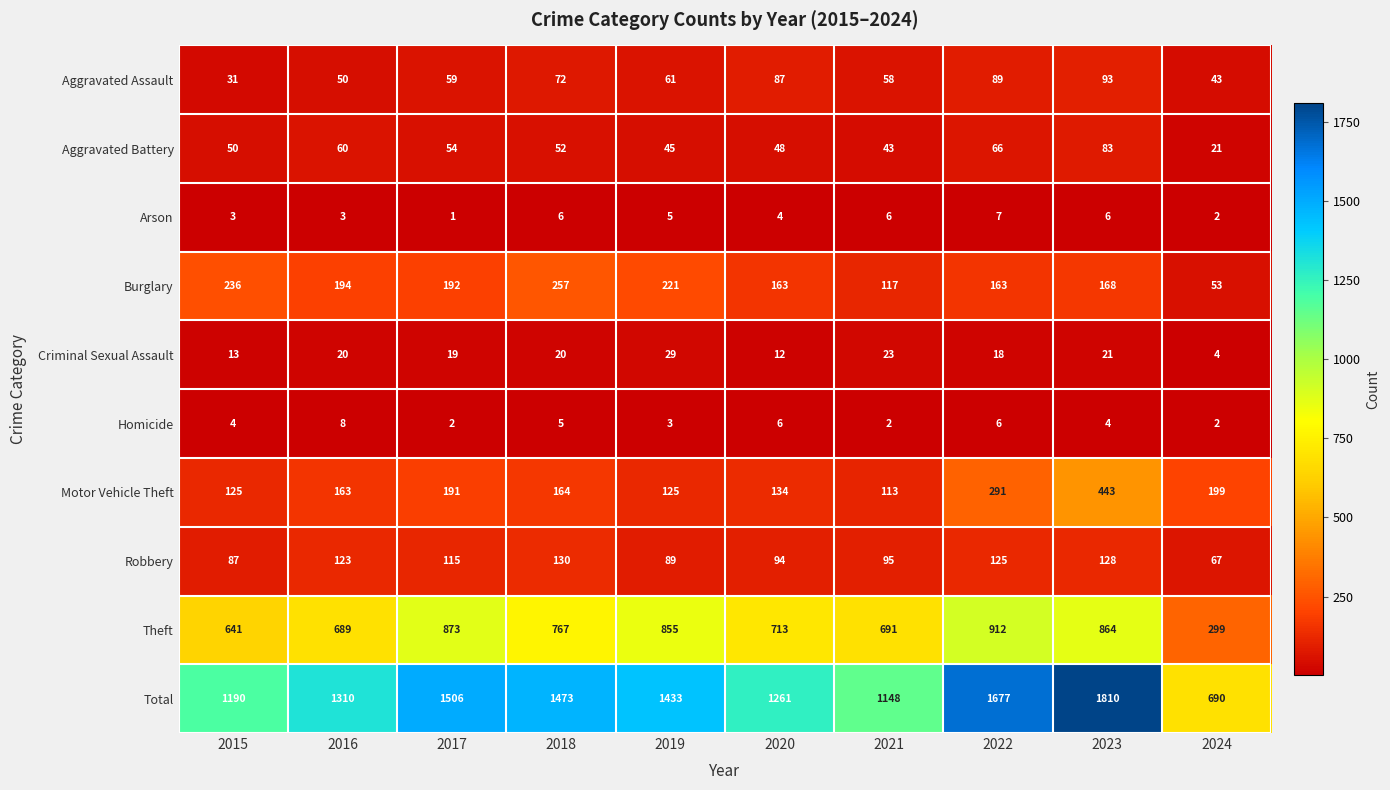

What is the minimum value shown in the chart?

1